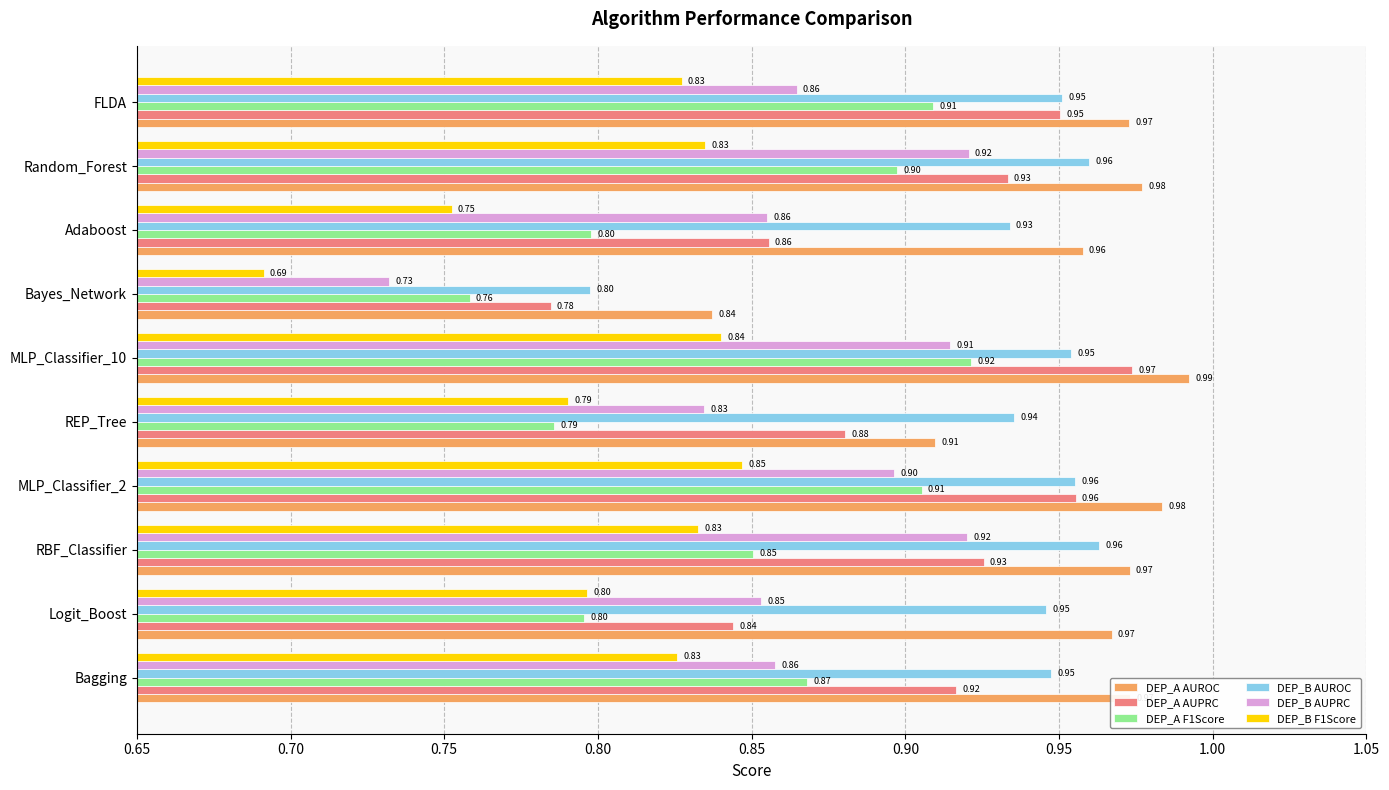

At how many categories does at least one series exceed 0?

10